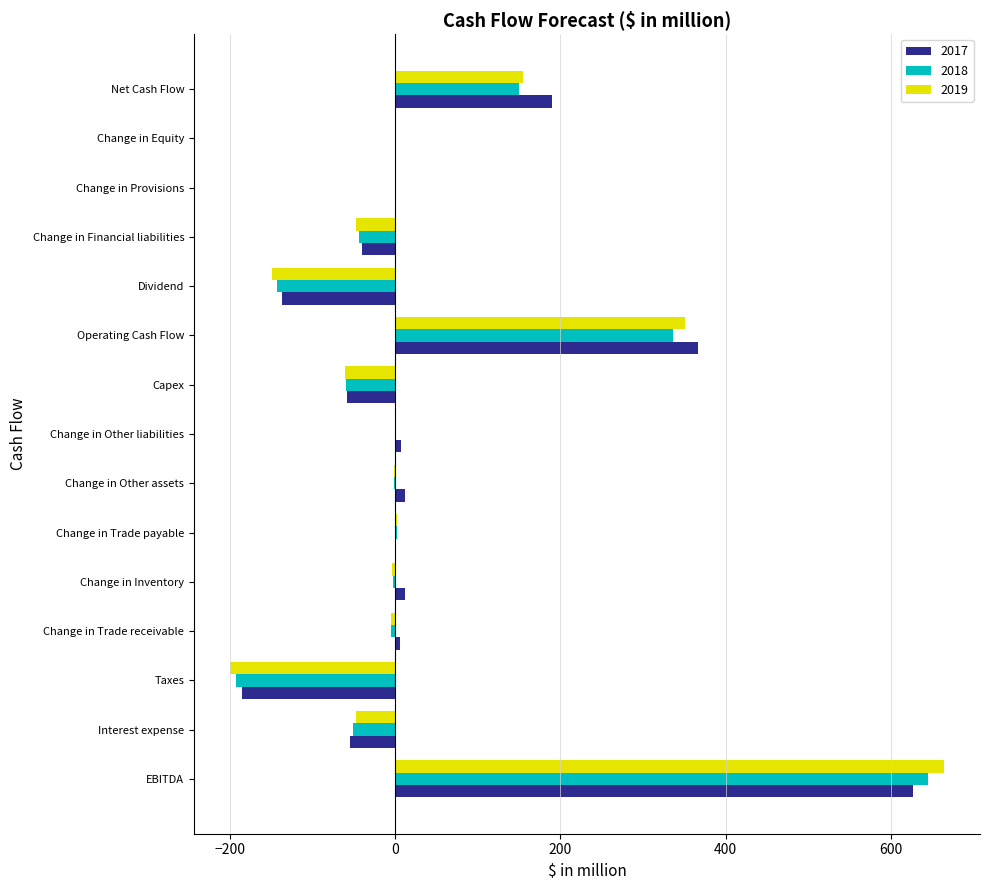

Is the value of 2017 at Dividend greater than the value of 2019 at Change in Provisions?

No